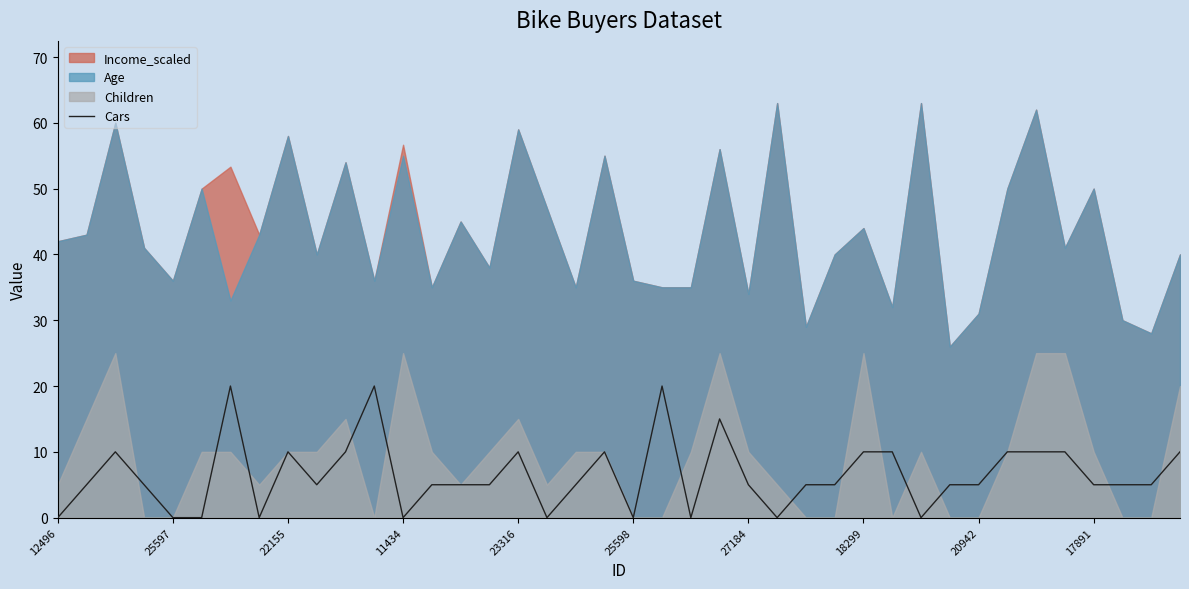

How many values are below 5?

10